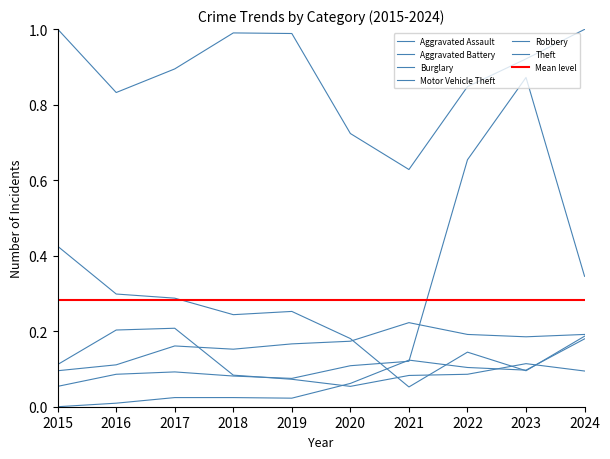

True or false: Robbery and Theft intersect in this chart.

False